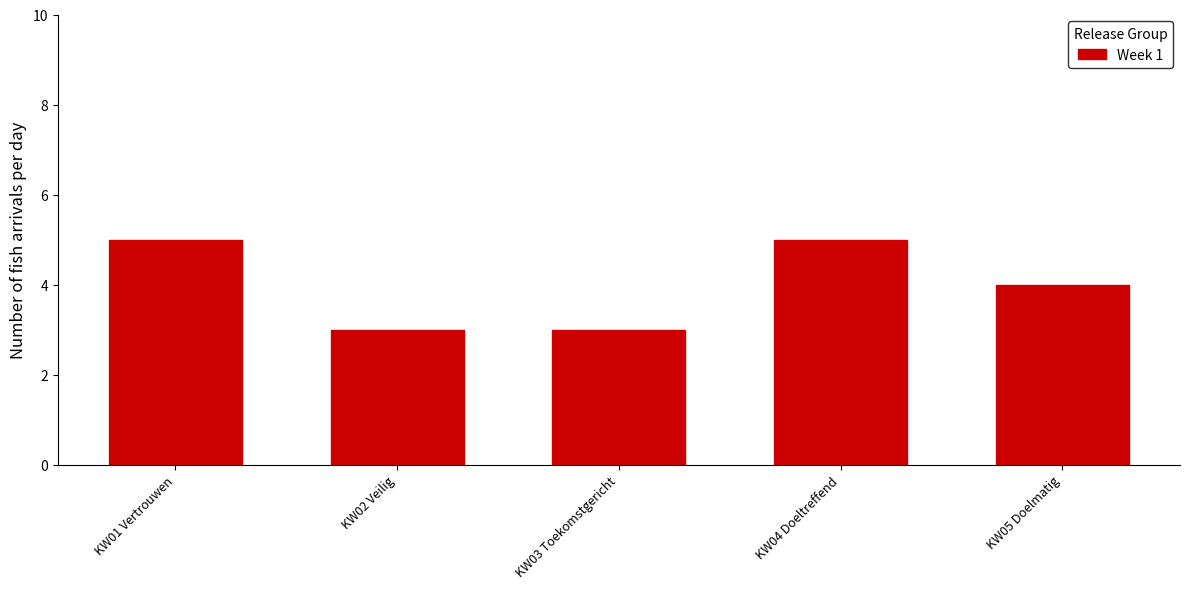

Reading right to left, transcribe all the data shown in this chart.

4	5	3	3	5